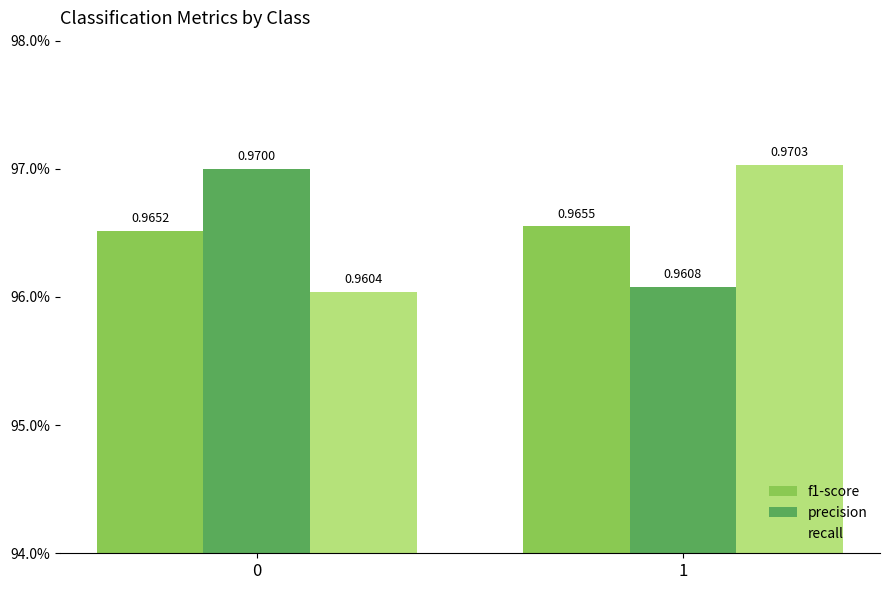

Is the value of recall at 0 greater than the value of f1-score at 1?

No